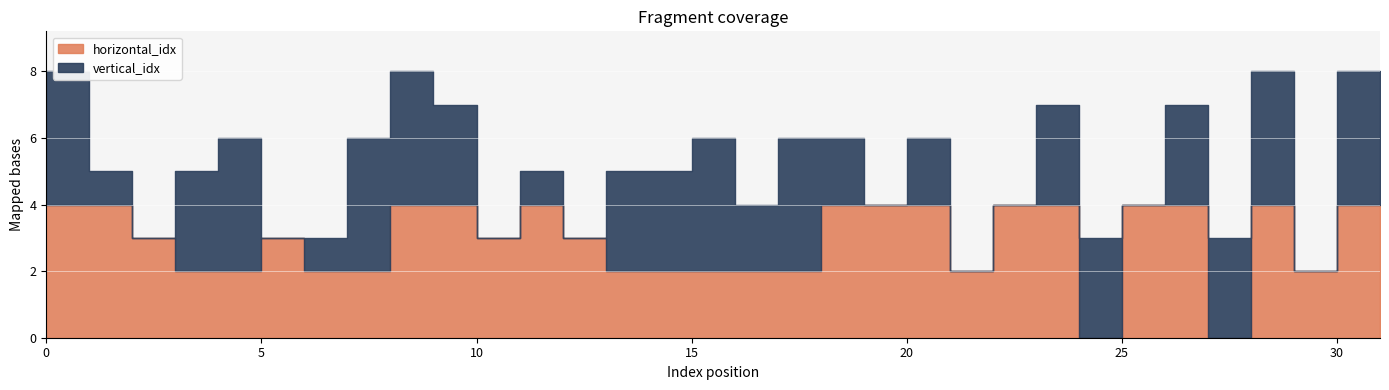

Where is the first local minimum for horizontal_idx?

10